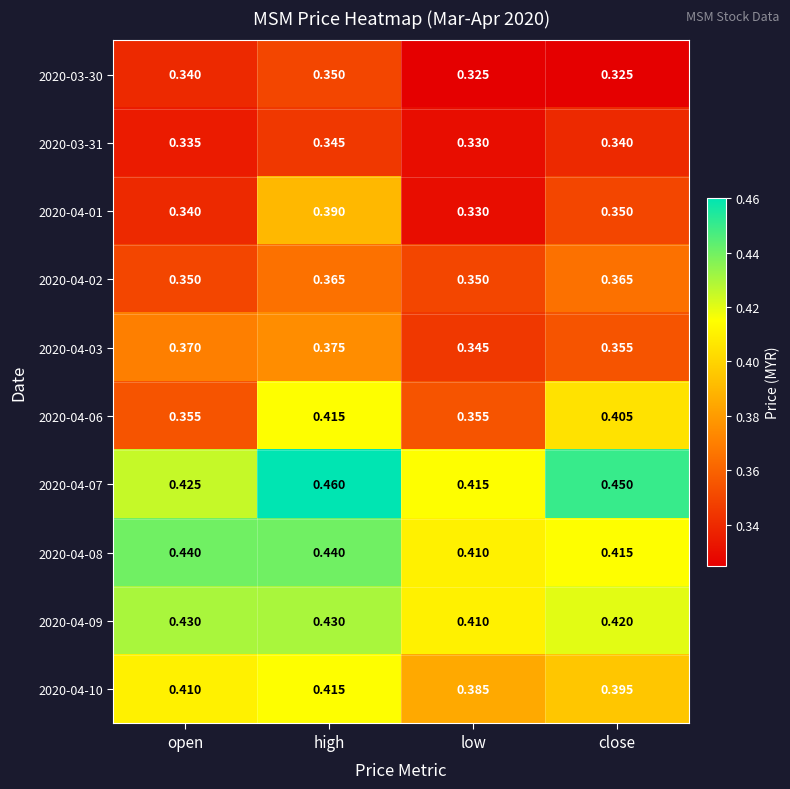

Which series has the largest total across all categories?

2020-04-07